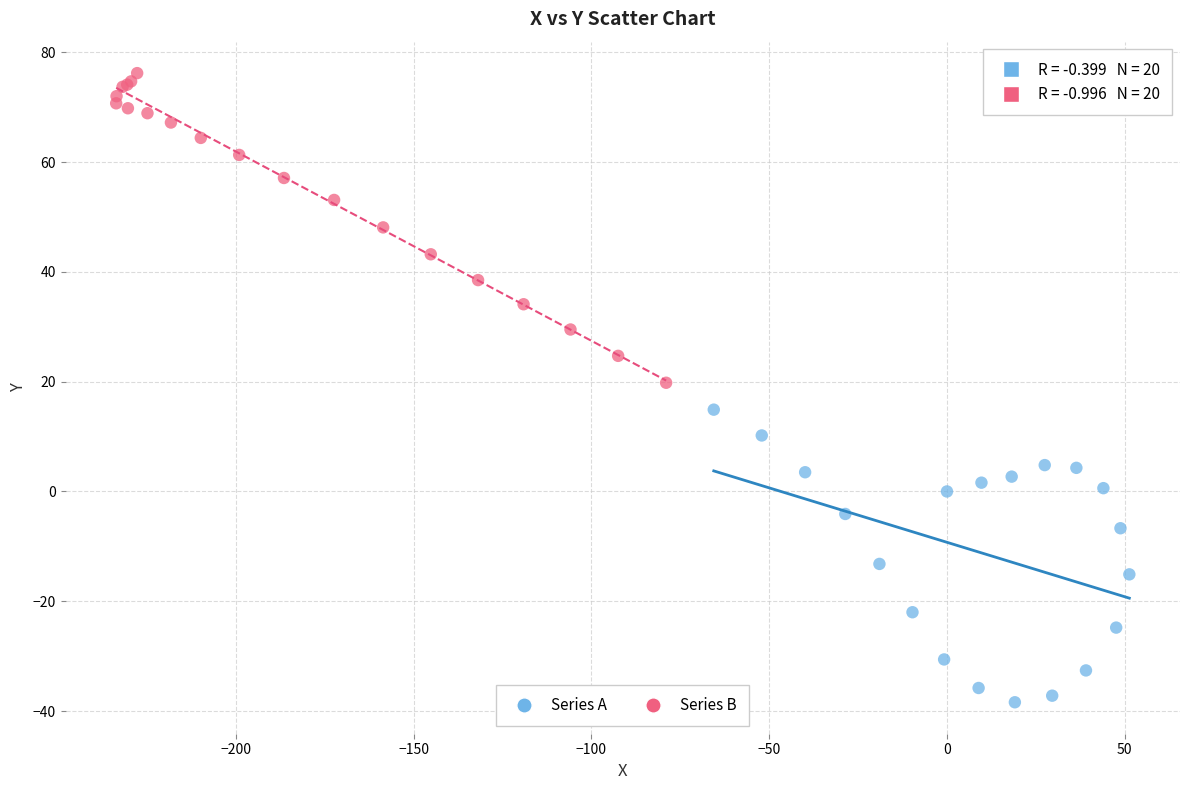

Which series reaches the maximum Y coordinate?

Series B